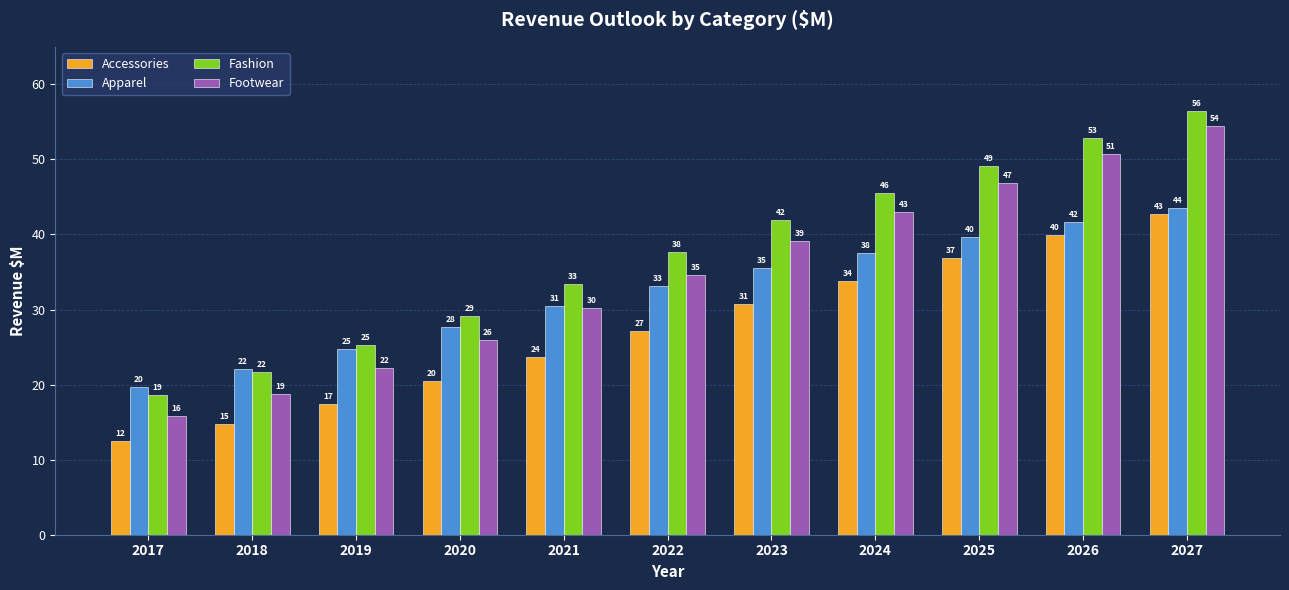

Are the bars horizontal?

No